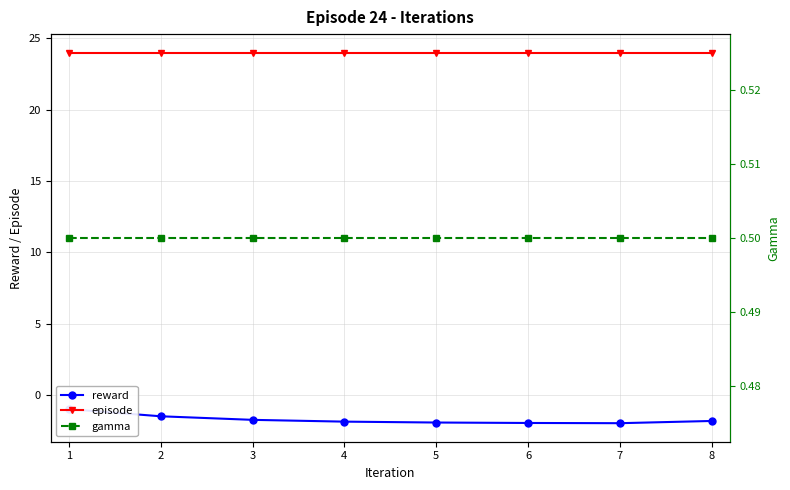

Reading left to right, what are all the values shown in this chart?

reward: -1.0	-1.5	-1.8	-1.9	-1.9	-2.0	-2.0	-1.8
episode: 24.0	24.0	24.0	24.0	24.0	24.0	24.0	24.0
gamma: 0.5	0.5	0.5	0.5	0.5	0.5	0.5	0.5